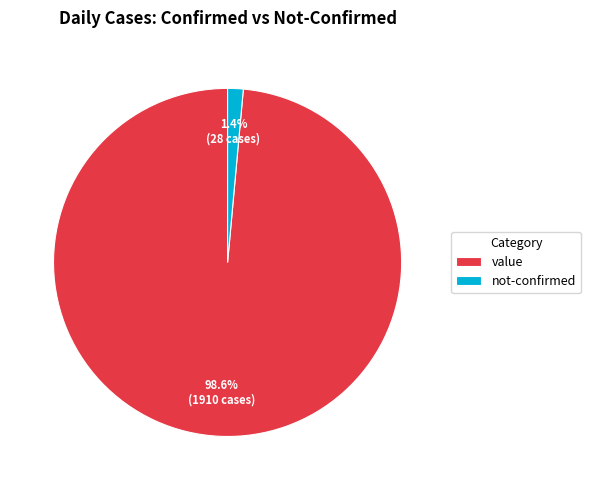

Which slice is the largest?

value